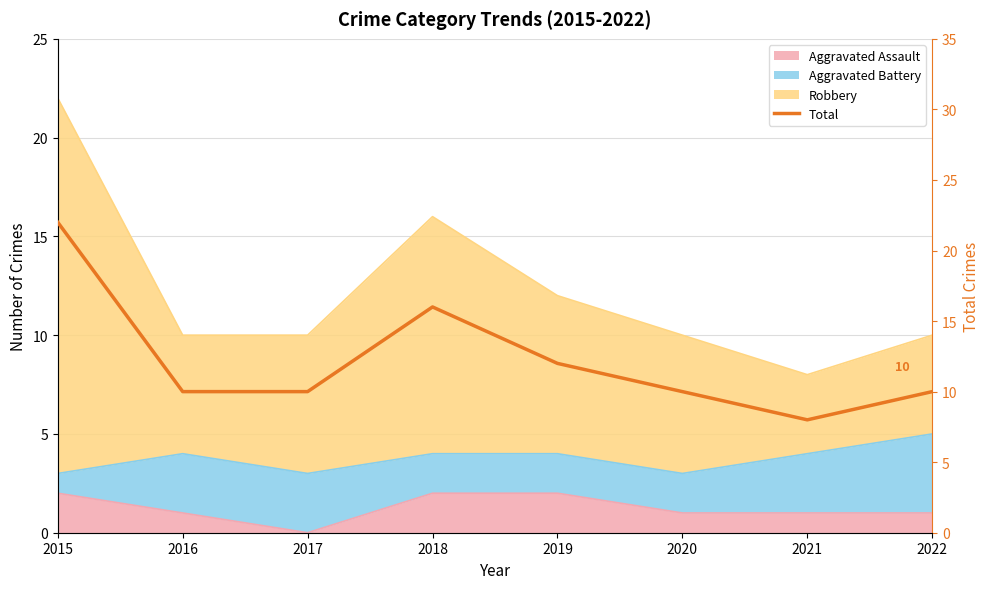

Count the number of categories in the chart.

8